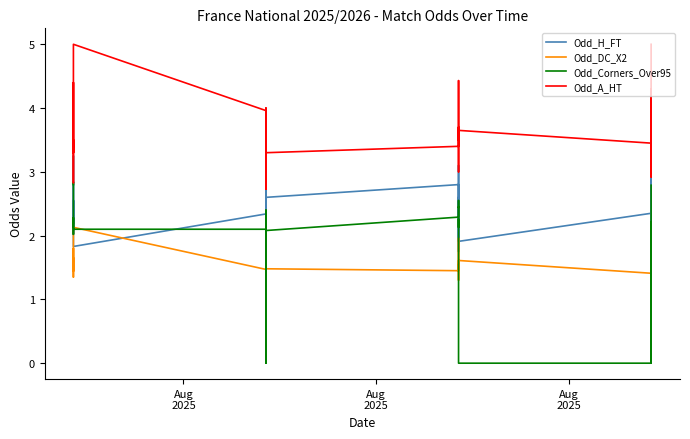

Where is the first local maximum for Odd_A_HT?

Aug
2025